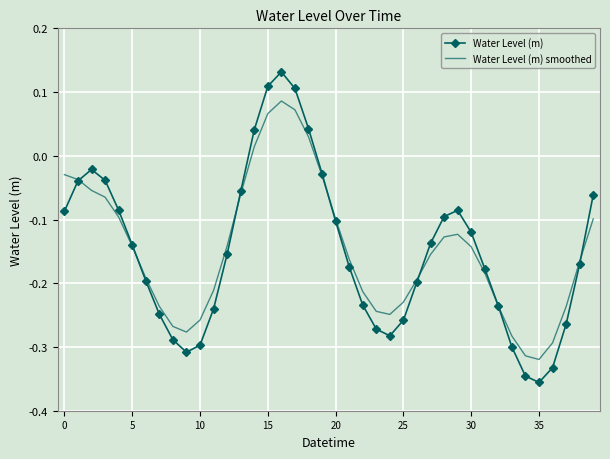

Which series has the largest range (max minus min)?

Water Level (m)